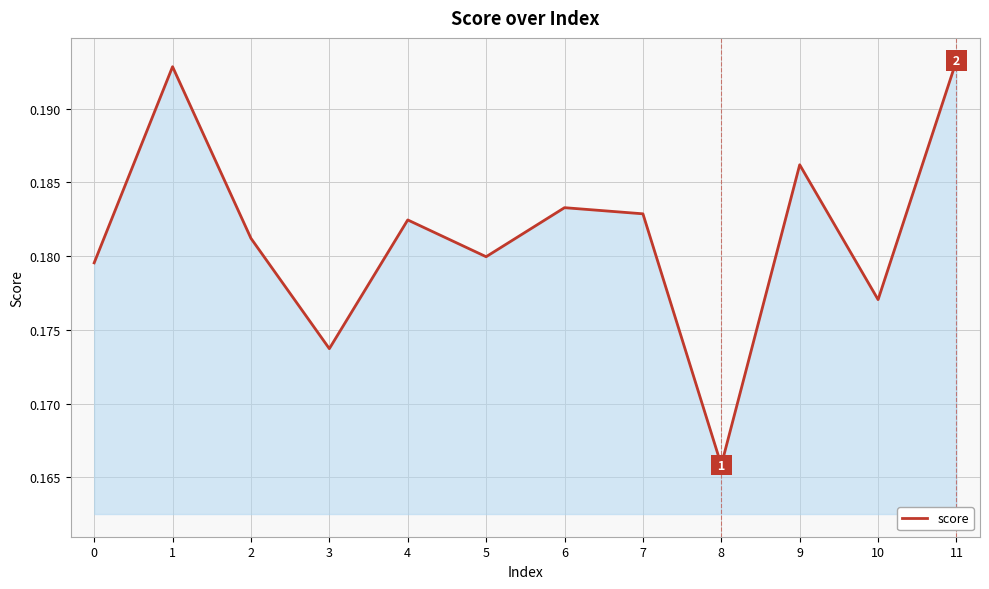

How many values are between 0 and 1?

12